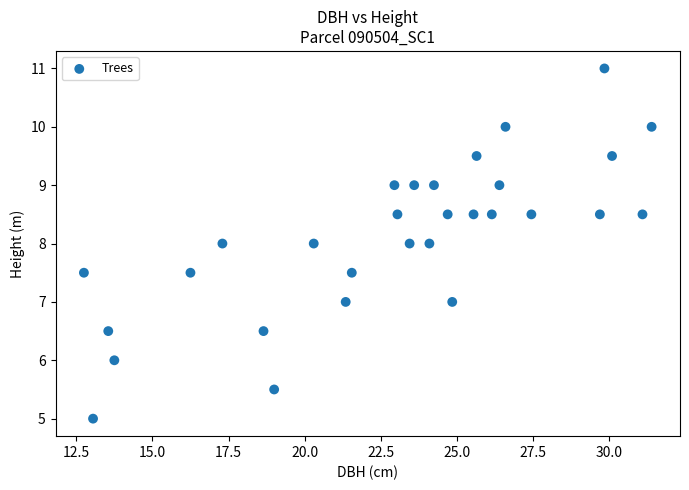

What is the range of X values (max minus min)?

18.6